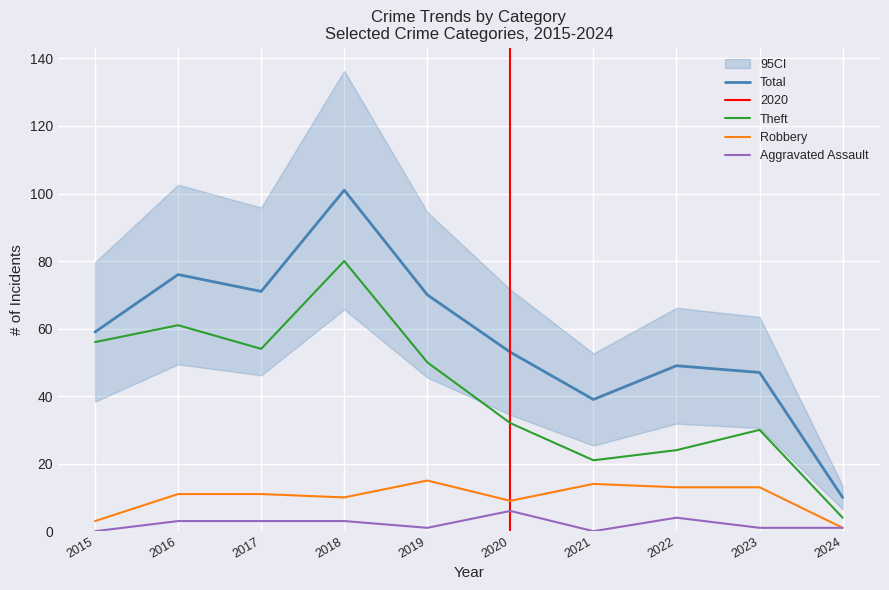

At which category is the sum across all series the highest?

2018